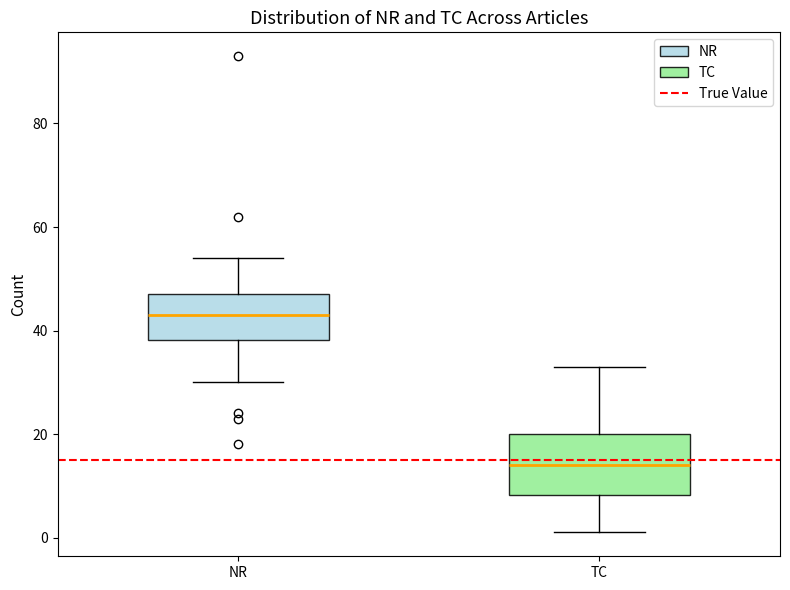

Which box's median line is the lowest?

TC